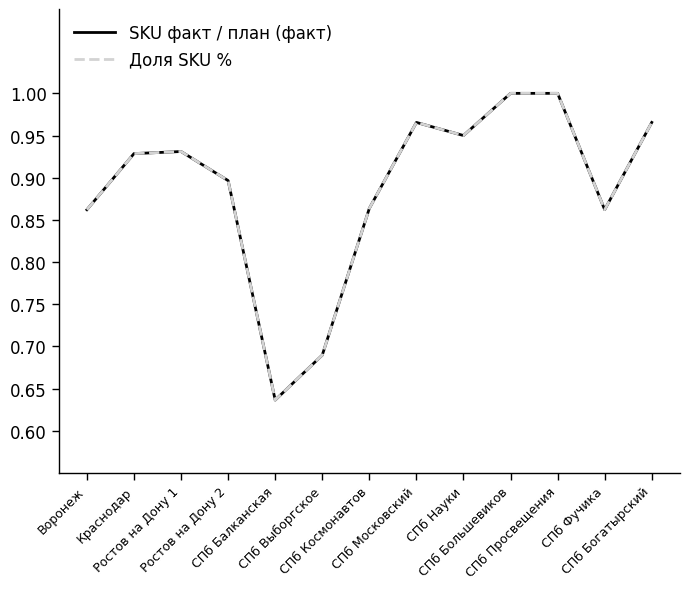

At which label does SKU факт / план (факт) reach its minimum?

СПб Балканская